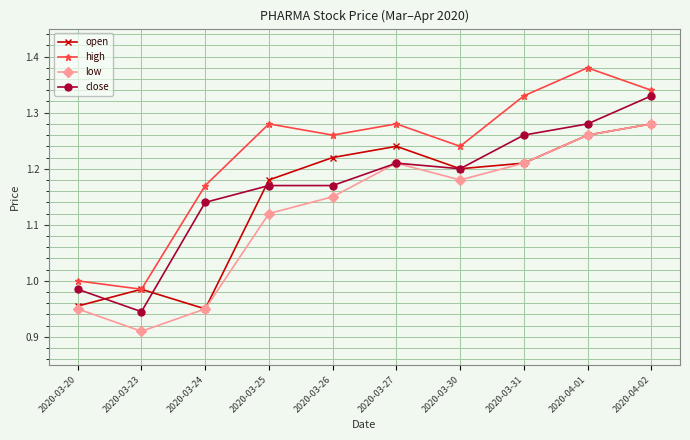

Count the number of data series in this chart.

4